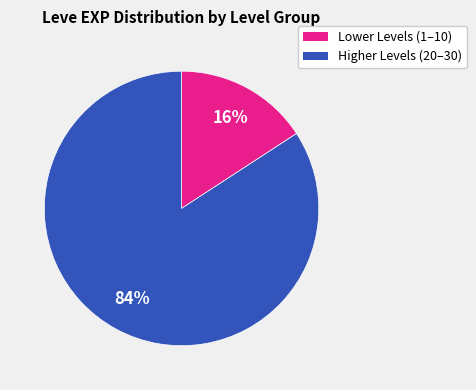

How many slices are in this pie chart?

2